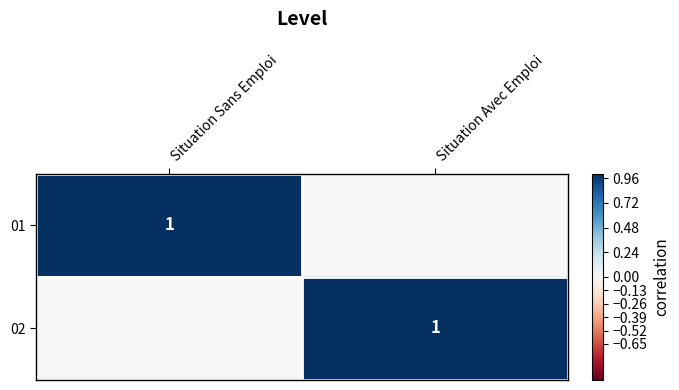

What is the total value across all series at Situation Avec Emploi?

1